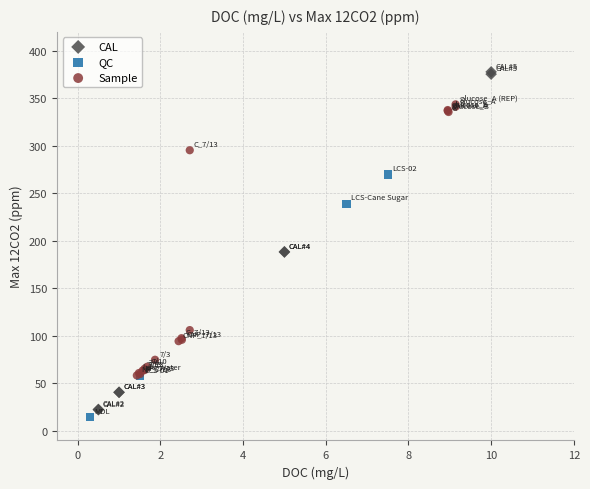

Which series has the widest spread of Y values?

CAL